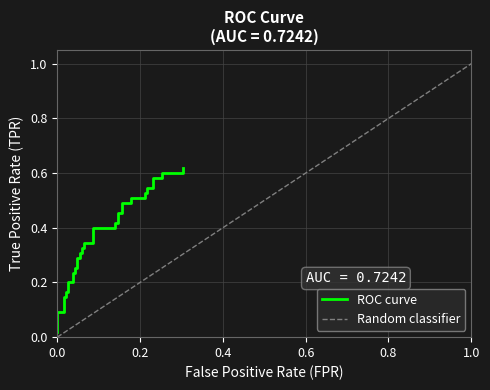

What is the sum of all values?

14.4